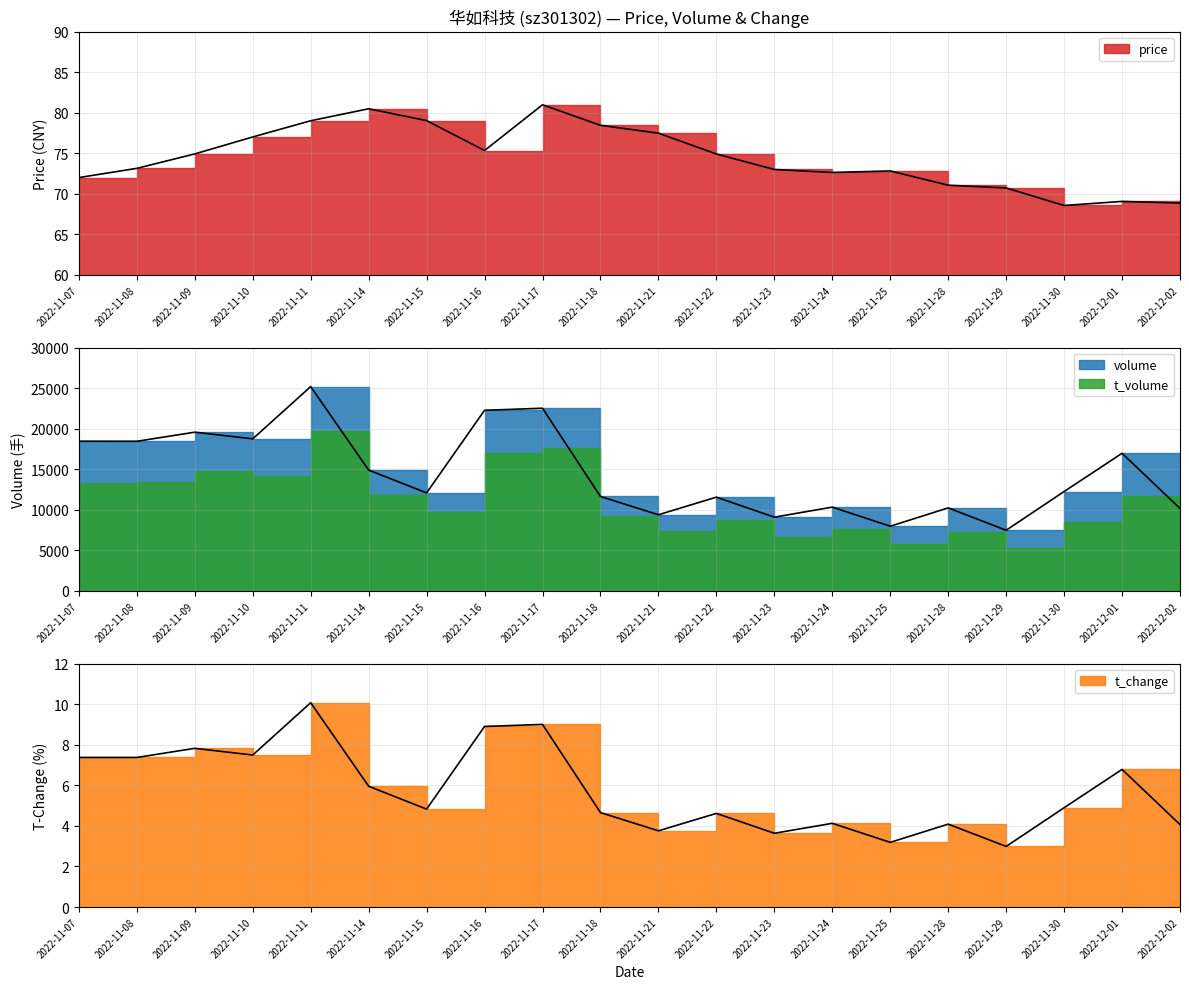

At which category does the chart reach its minimum across all series?

2022-11-29